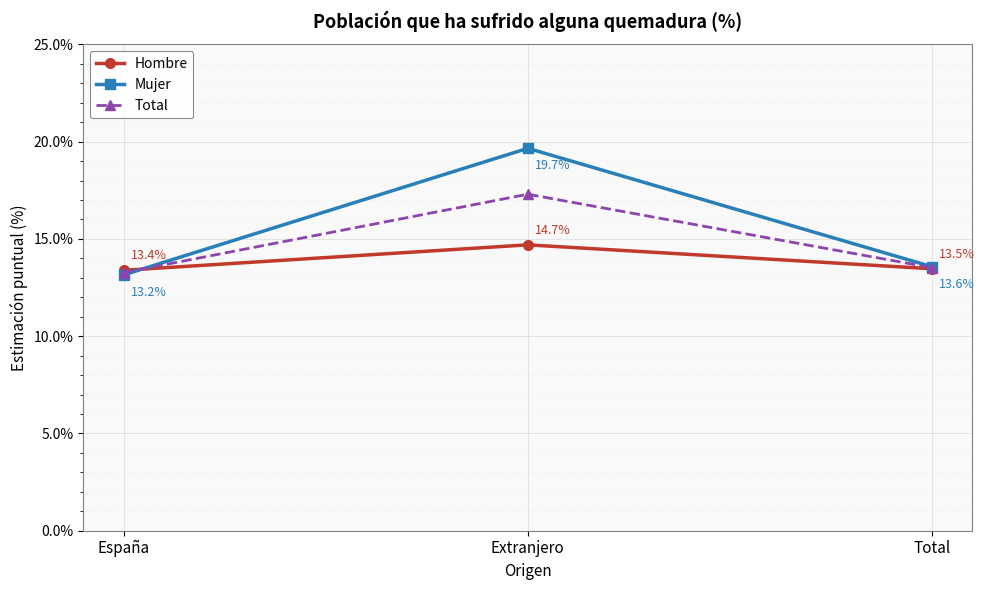

What are all the series names shown in the legend?

Hombre, Mujer, Total